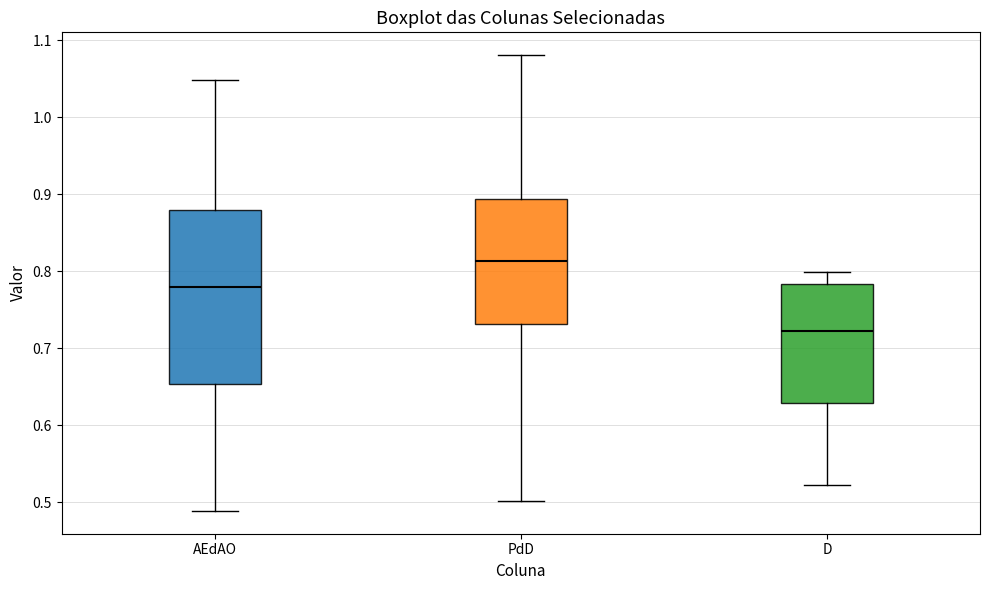

Reading left to right, read every box against the y-axis: the position of its median line, the range the box covers, and the ends of its whiskers. The values are not printed on the chart, so give them approximately, as read against the axis.

AEdAO: median 0.78, box 0.65 to 0.88, whiskers 0.49 to 1.05
PdD: median 0.81, box 0.73 to 0.89, whiskers 0.50 to 1.08
D: median 0.72, box 0.63 to 0.78, whiskers 0.52 to 0.80